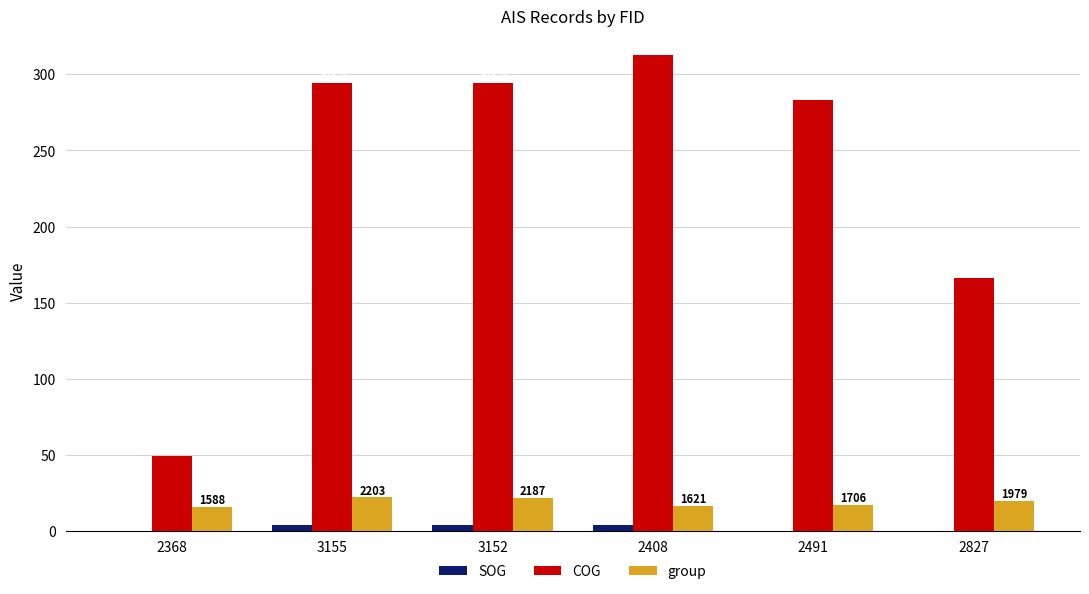

What is the spread (max minus min) of values at 3155?

290.3